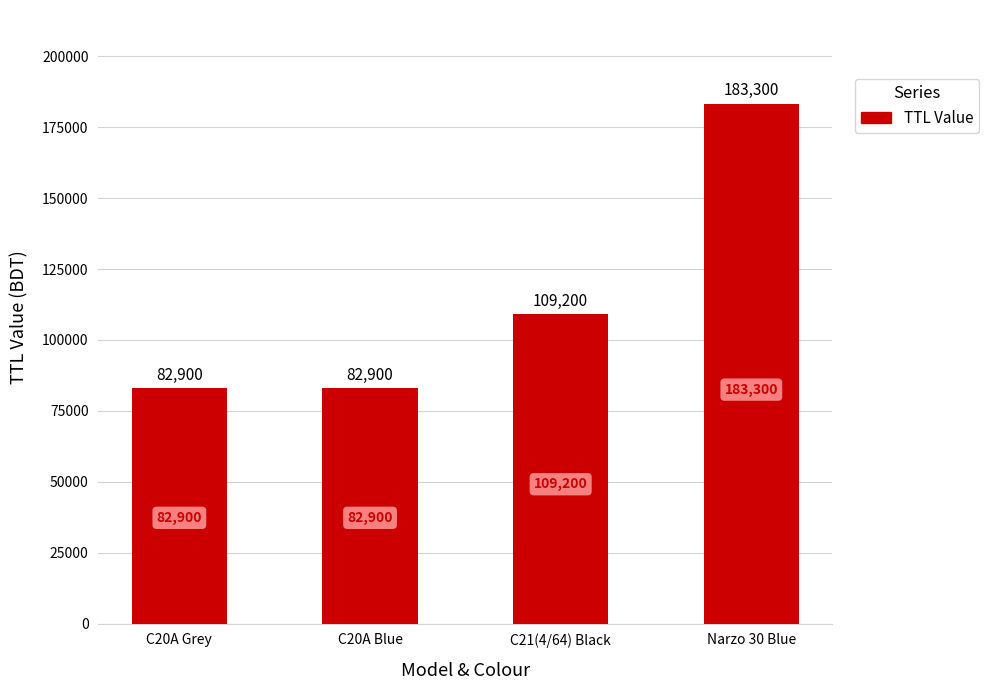

What is the smallest value displayed?

82900